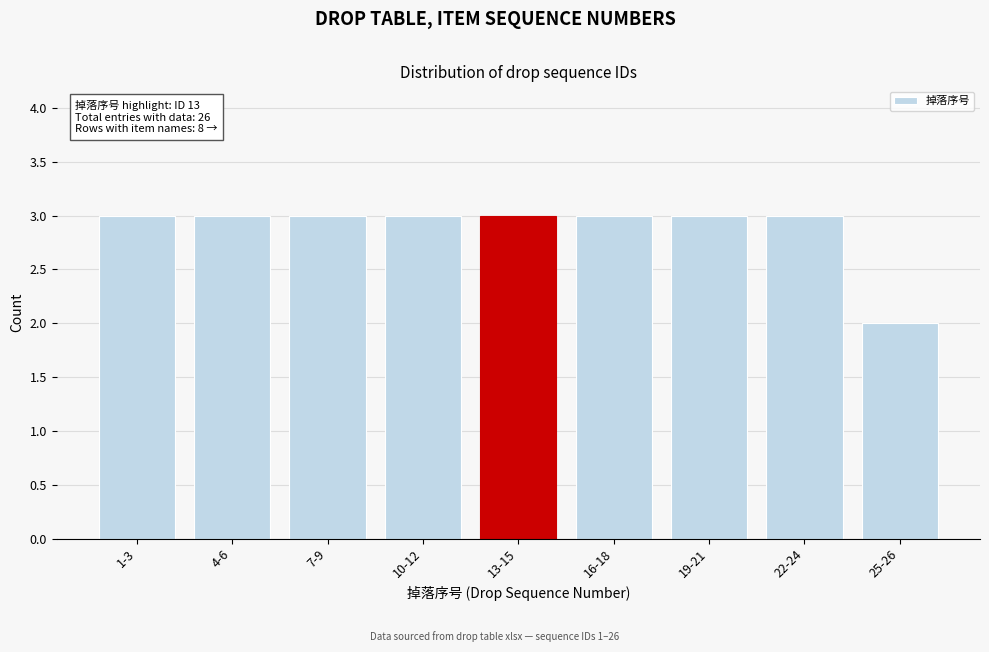

Reading left to right, transcribe all the data shown in this chart.

1-3=3	4-6=3	7-9=3	10-12=3	13-15=3	16-18=3	19-21=3	22-24=3	25-26=2